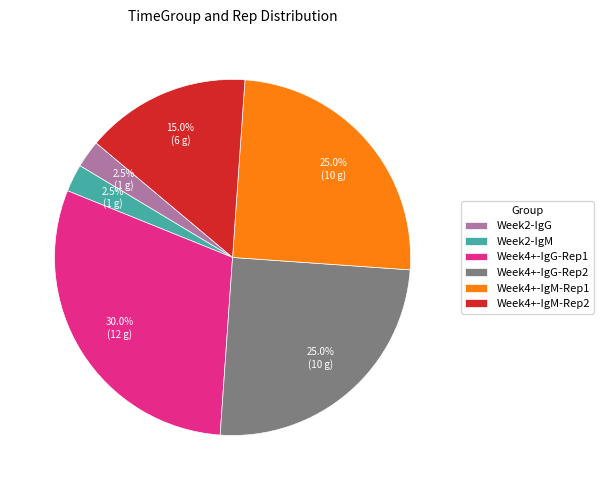

Which category has the biggest portion of the pie?

Week4+-IgG-Rep1